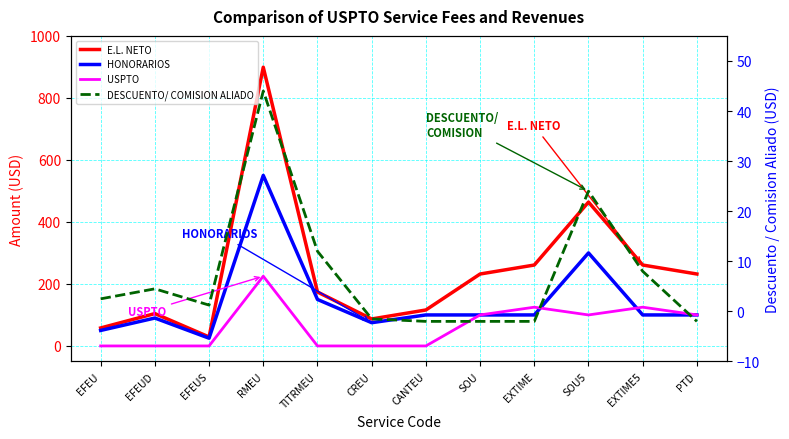

True or false: HONORARIOS has more than 0 points higher than both neighbors.

True